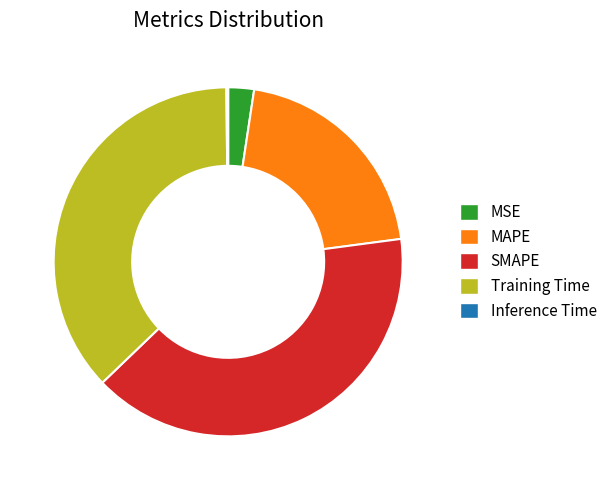

What is the largest slice in the pie chart?

SMAPE